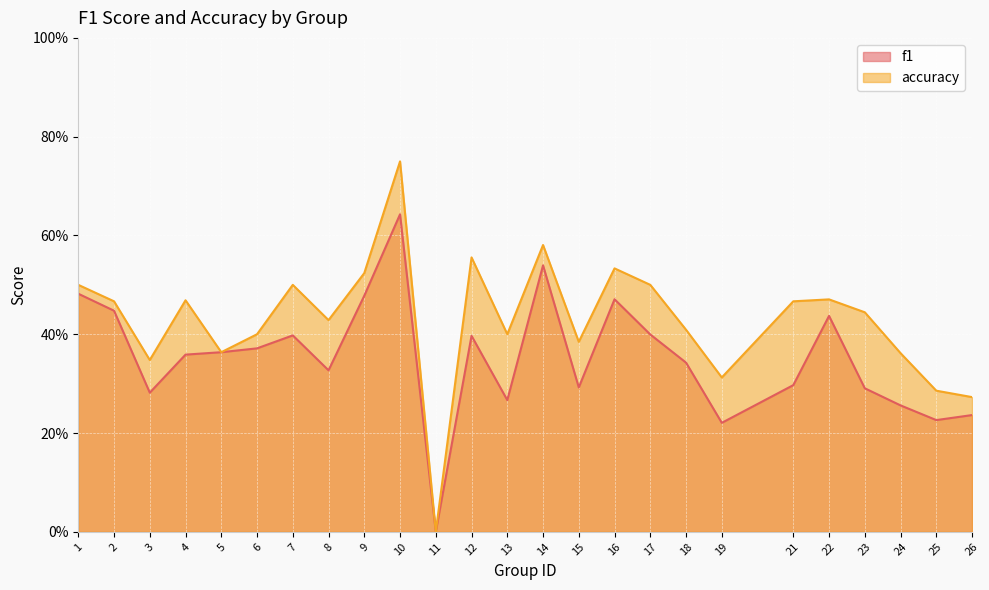

Reading left to right, extract all data points from this chart.

f1: 1=0.5	2=0.4	3=0.3	4=0.4	5=0.4	6=0.4	7=0.4	8=0.3	9=0.5	10=0.6	11=0.0	12=0.4	13=0.3	14=0.5	15=0.3	16=0.5	17=0.4	18=0.3	19=0.2	21=0.3	22=0.4	23=0.3	24=0.3	25=0.2	26=0.2
accuracy: 1=0.5	2=0.5	3=0.3	4=0.5	5=0.4	6=0.4	7=0.5	8=0.4	9=0.5	10=0.8	11=0.0	12=0.6	13=0.4	14=0.6	15=0.4	16=0.5	17=0.5	18=0.4	19=0.3	21=0.5	22=0.5	23=0.4	24=0.4	25=0.3	26=0.3